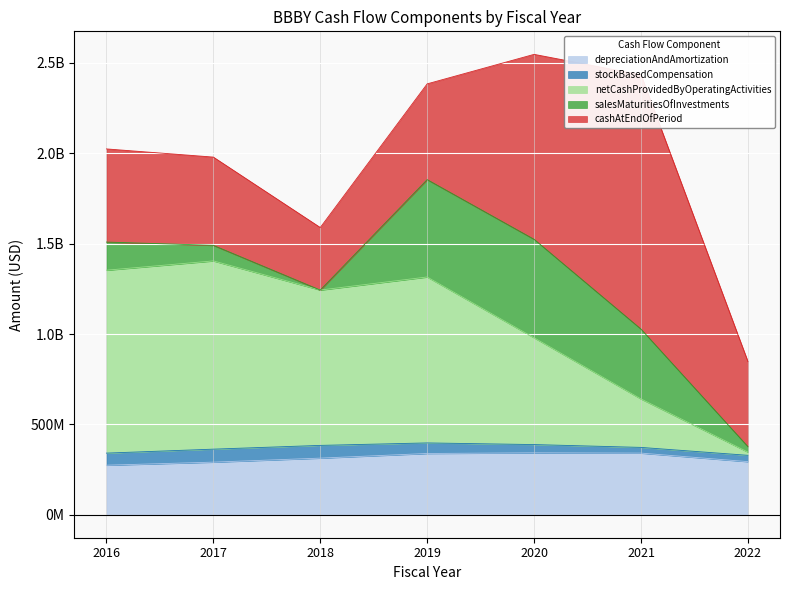

At 2016, list the series in order from largest to smallest.

netCashProvidedByOperatingActivities, cashAtEndOfPeriod, depreciationAndAmortization, salesMaturitiesOfInvestments, stockBasedCompensation